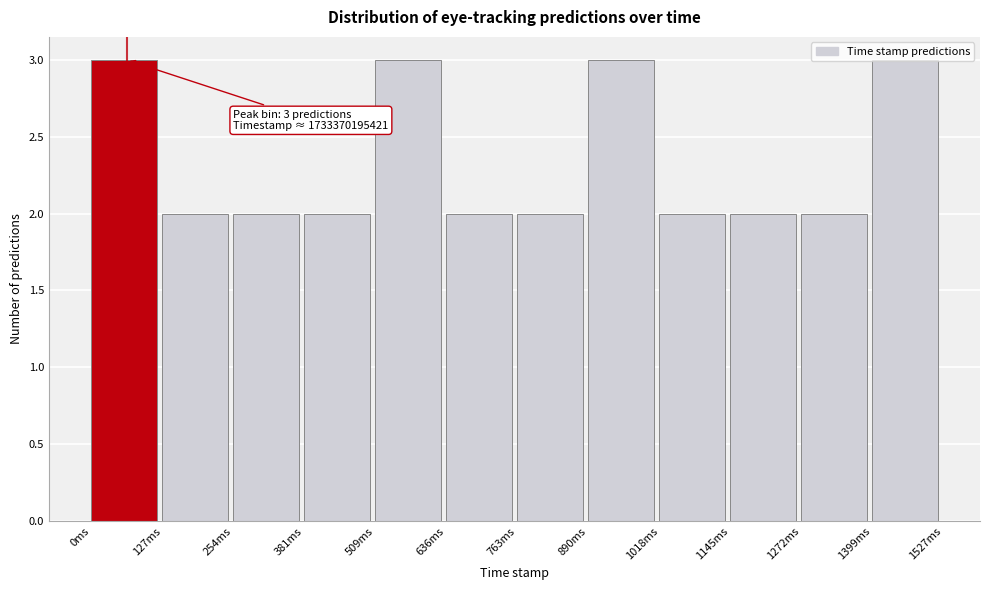

What is the maximum value shown in the chart?

3